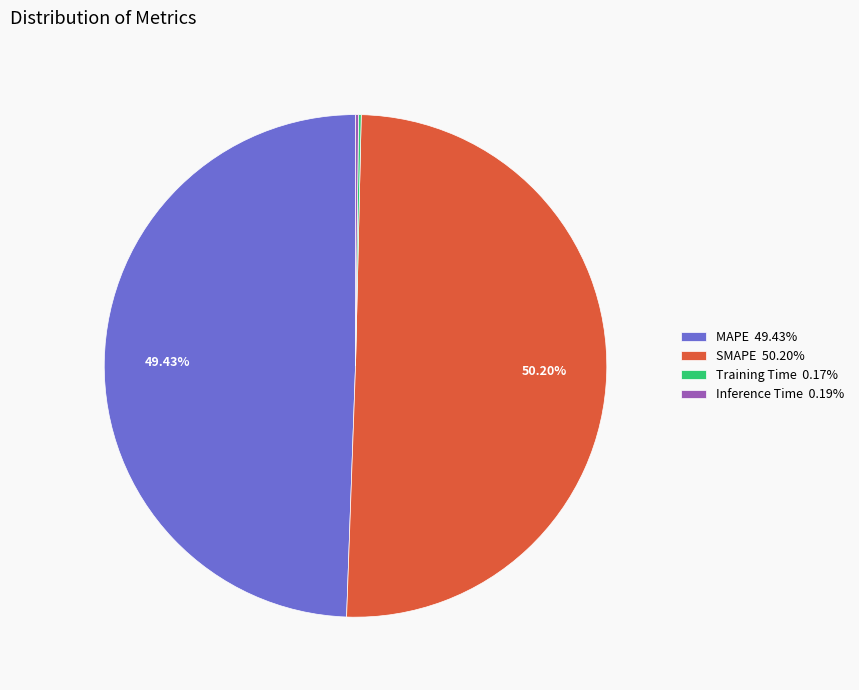

What is the ratio of the value at MAPE 49.43% to the value at SMAPE 50.20%?

1.0